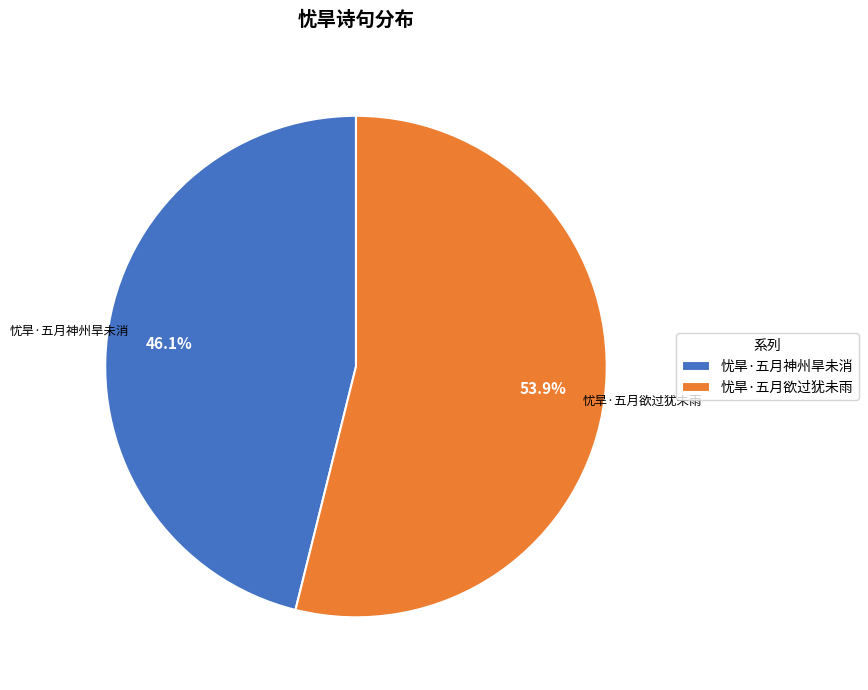

Count the number of slices in the pie.

2